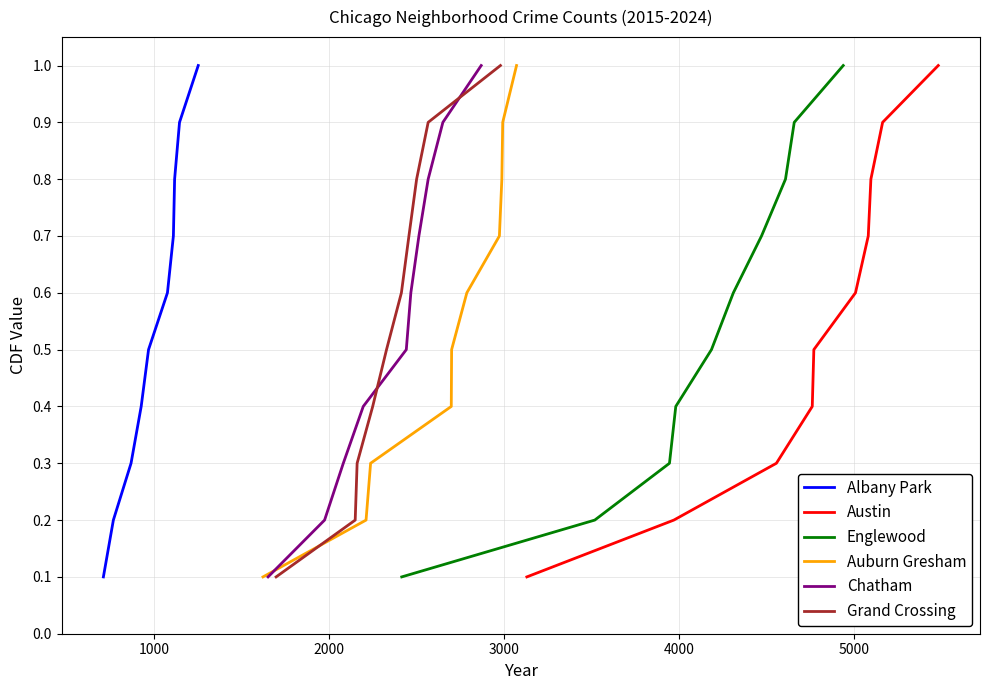

True or false: Auburn Gresham and Austin intersect in this chart.

False